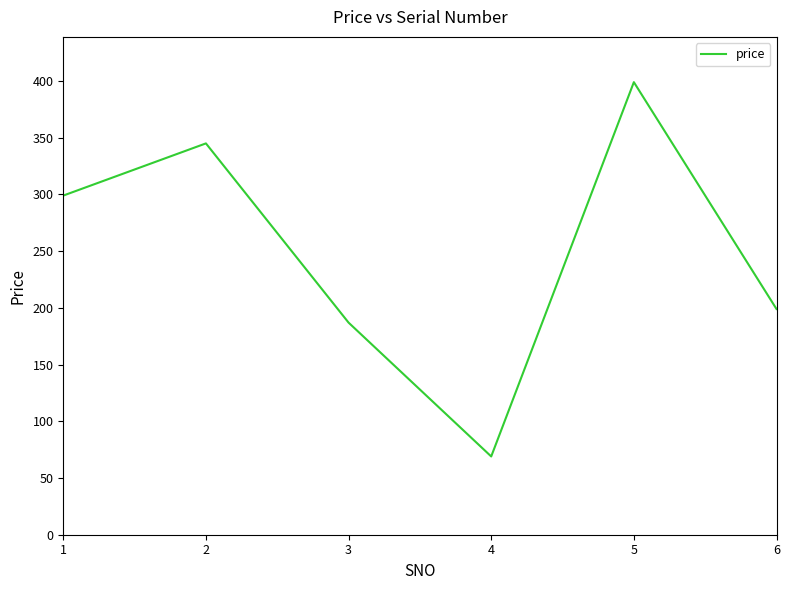

Count the number of data series in this chart.

1